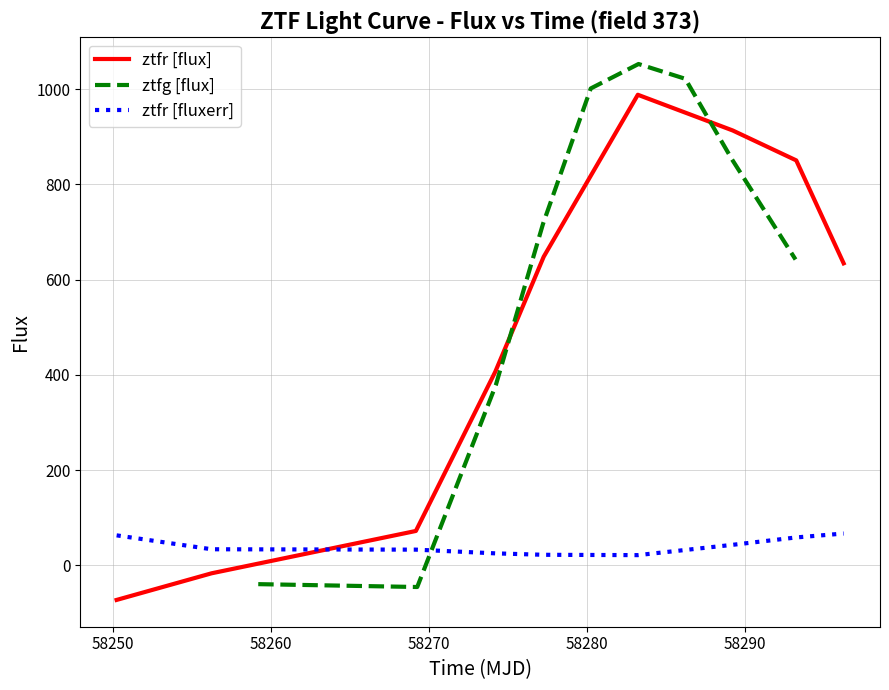

After their last crossing, which series has the higher values: ztfr [fluxerr] or ztfr [flux]?

ztfr [flux]